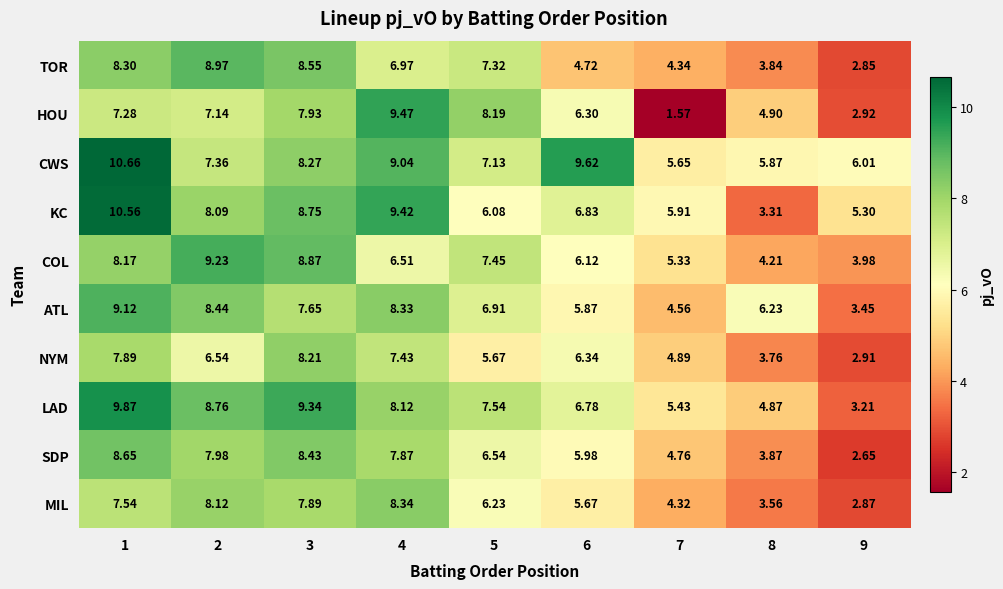

Rank the series by their maximum value, from highest to lowest.

CWS, KC, LAD, HOU, COL, ATL, TOR, SDP, MIL, NYM